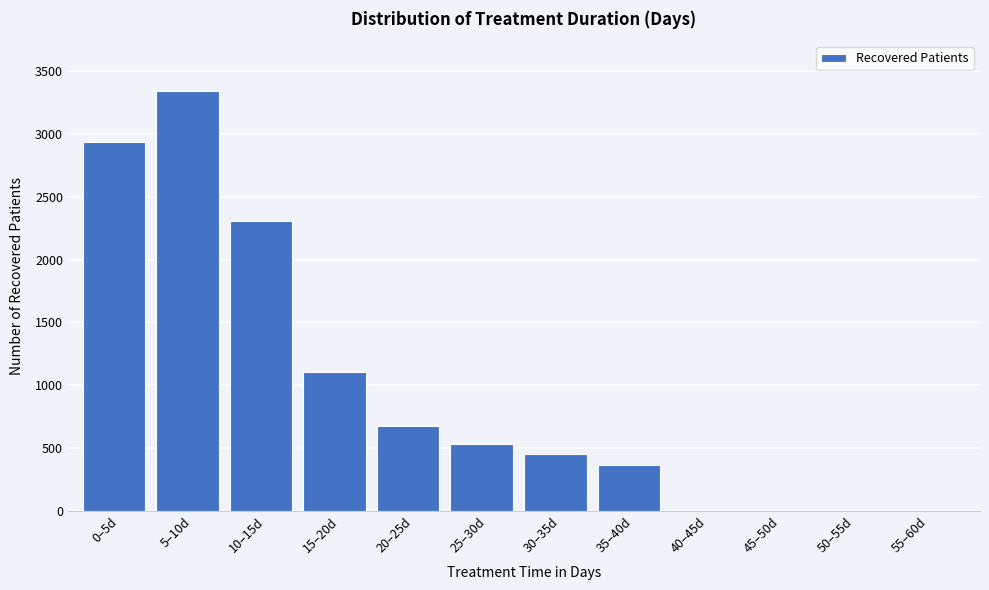

Reading right to left, list all the values displayed in this chart.

55–60d=0	50–55d=0	45–50d=0	40–45d=0	35–40d=366	30–35d=453	25–30d=533	20–25d=674	15–20d=1103	10–15d=2305	5–10d=3339	0–5d=2936